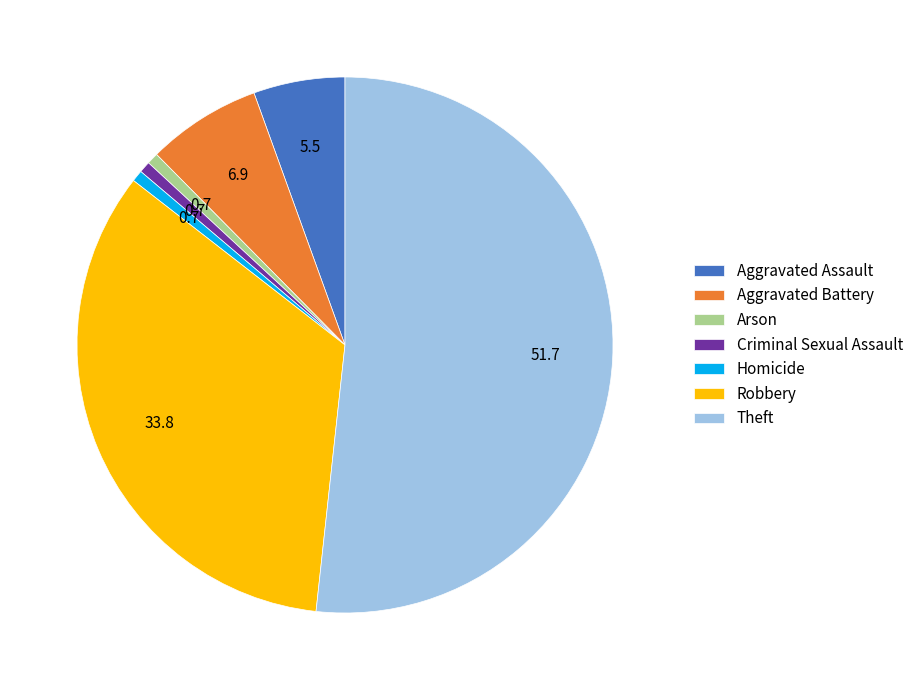

What is the majority slice?

Theft